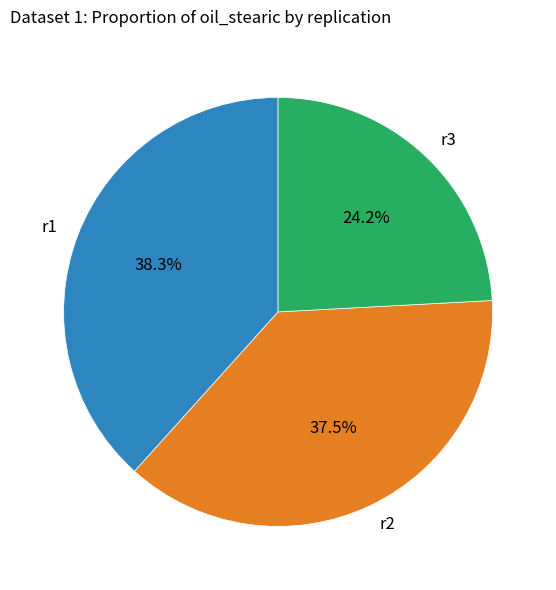

What percentage is NOT represented by r2?

62.5%